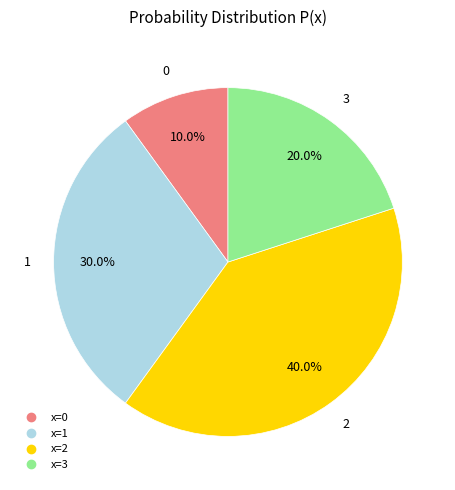

Is there a majority slice in this chart?

No